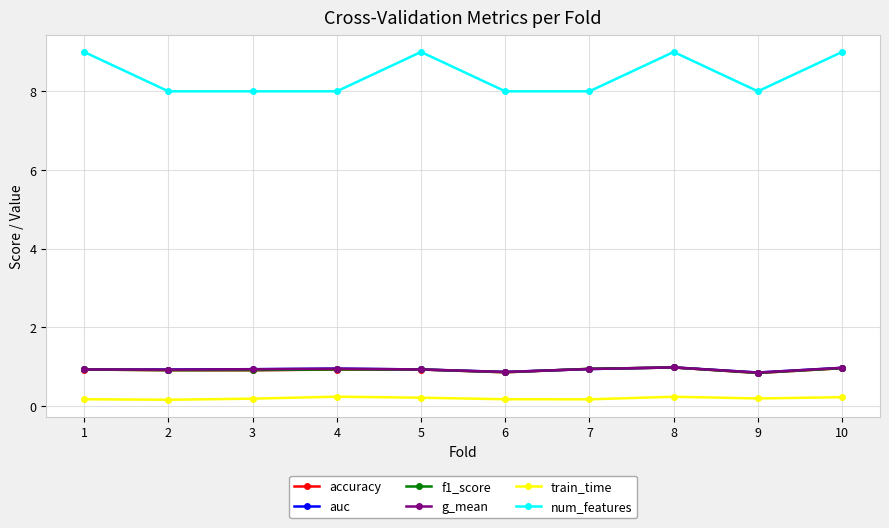

What is the minimum value for accuracy?

0.8